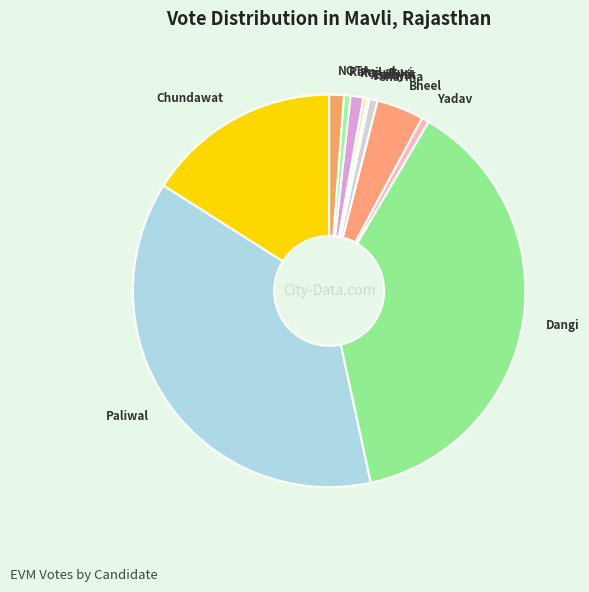

Is there any slice that represents more than half of the pie?

No